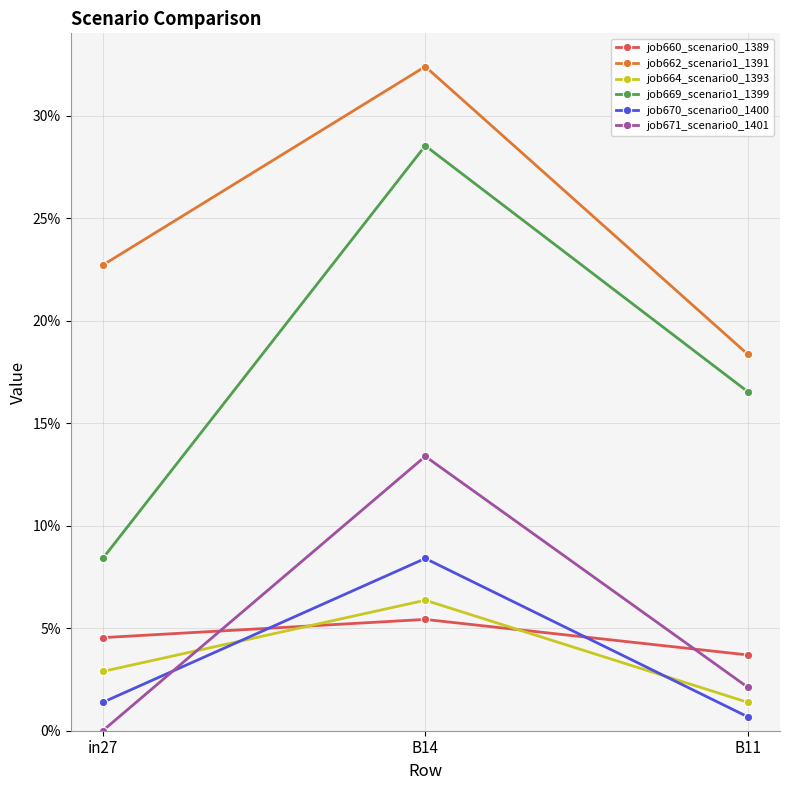

Is this an area chart (filled region under the line)?

No